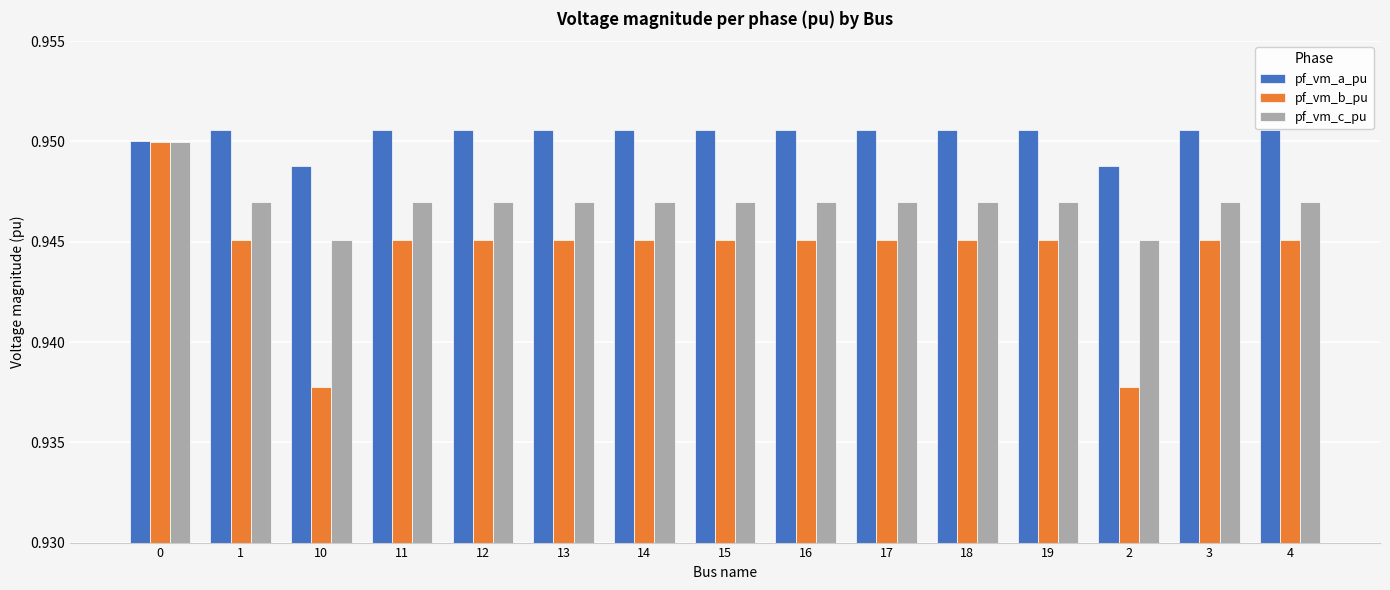

How many groups of bars are there?

15